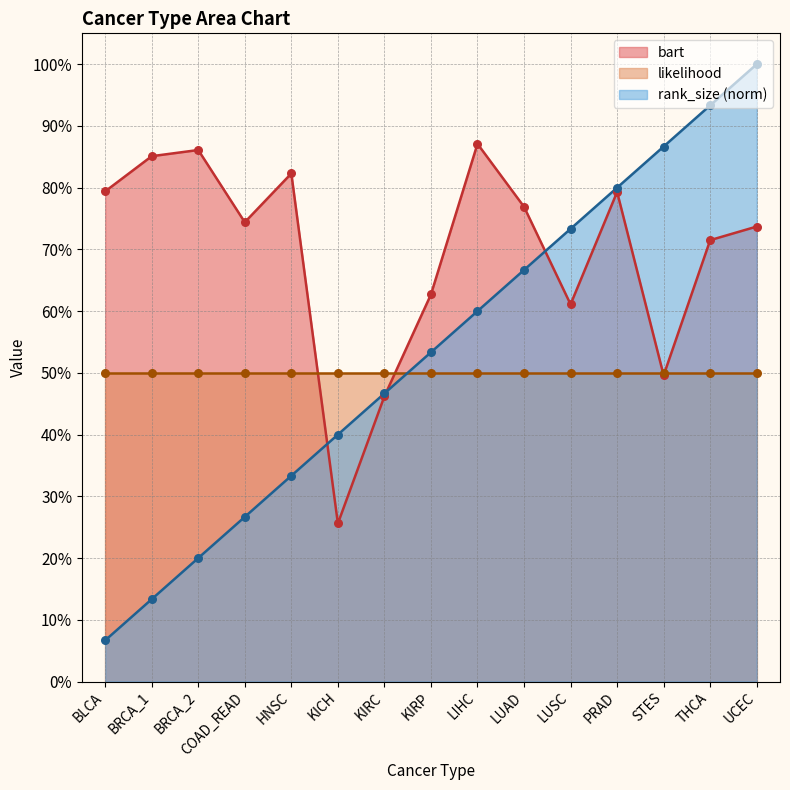

Which series has the largest total across all categories?

bart